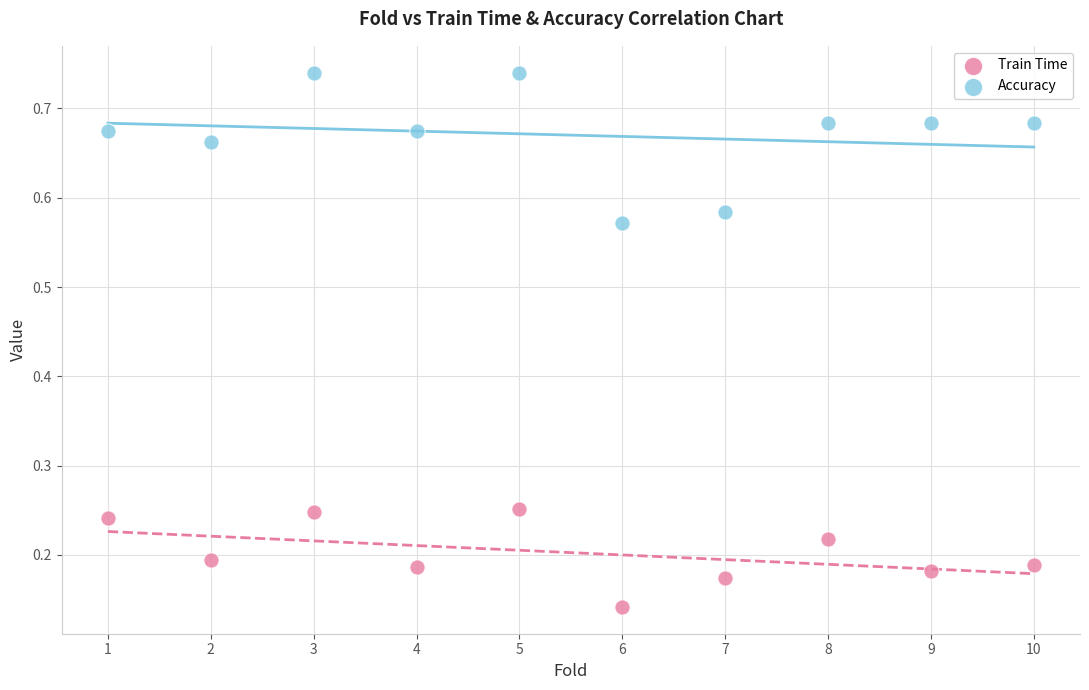

Which series reaches the minimum Y coordinate?

Train Time